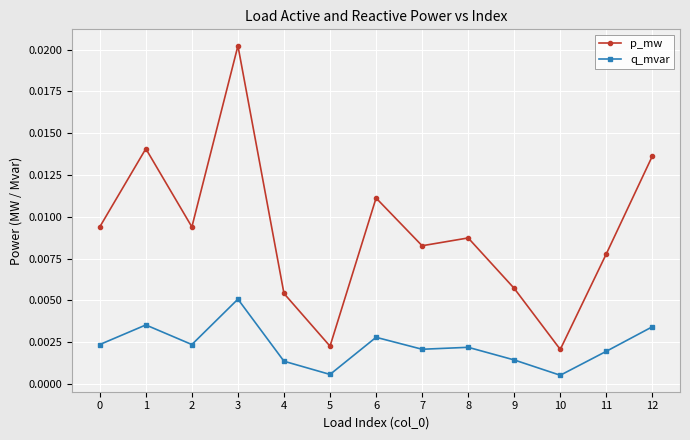

What are all the series names shown in the legend?

p_mw, q_mvar